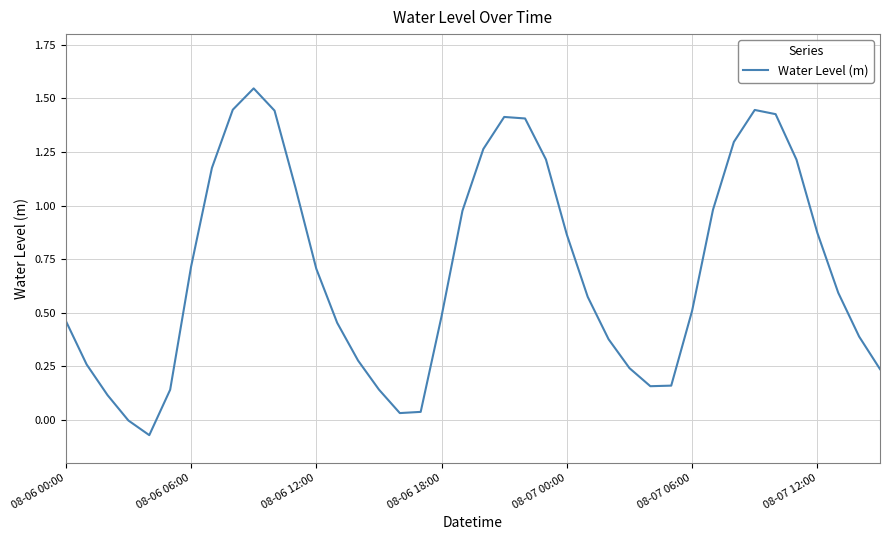

What is the difference between the maximum and minimum values?

1.6